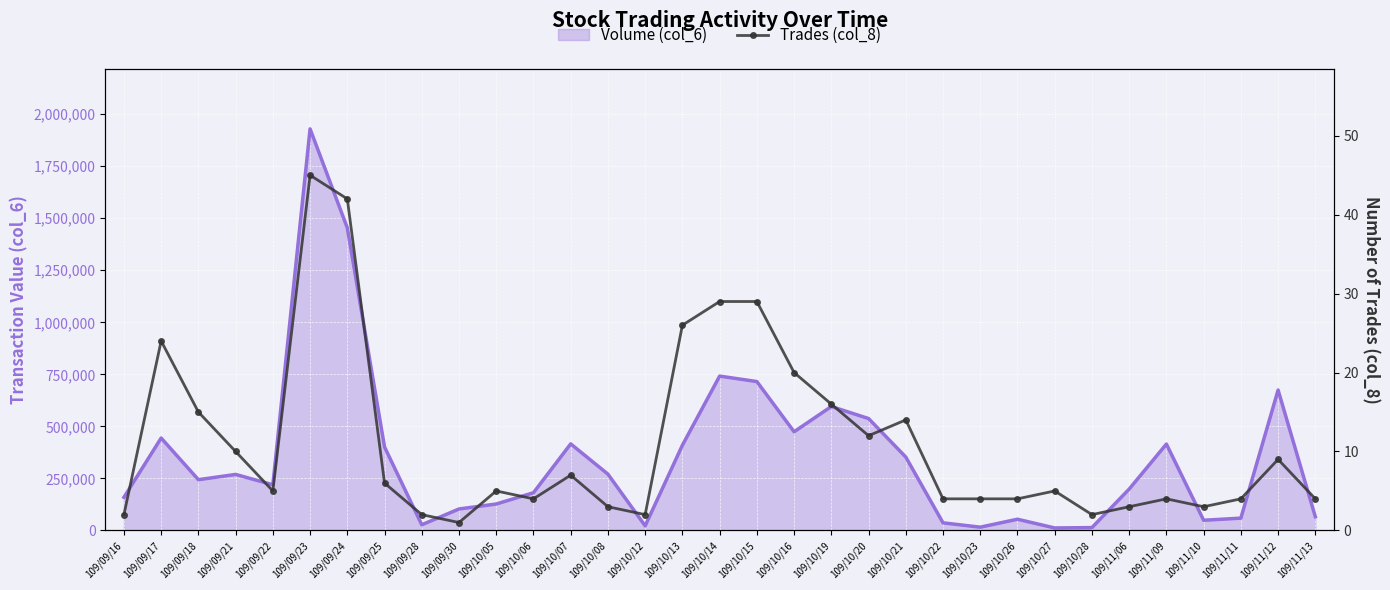

At which label is the value closest to 23?

109/09/17